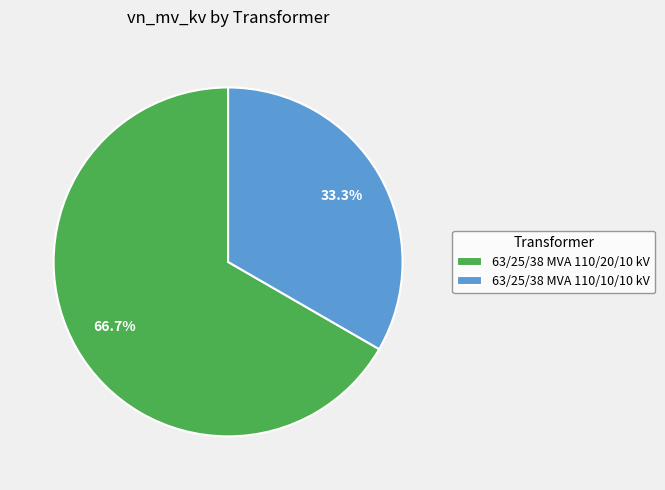

Does any single category account for the majority?

Yes